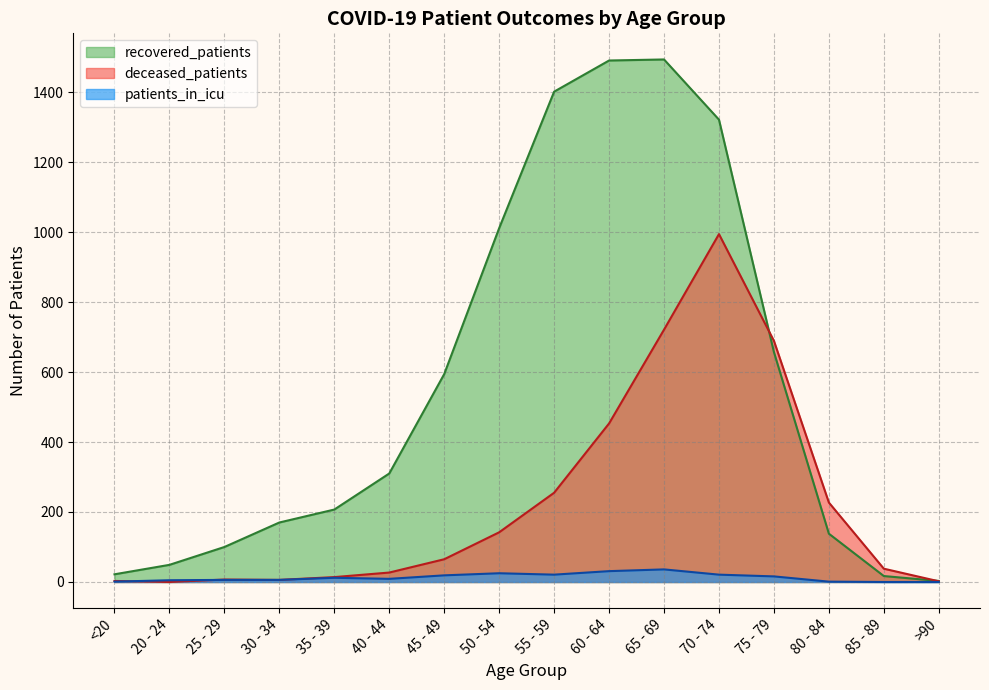

True or false: patients_in_icu has a value of 9 at 75 - 79.

False